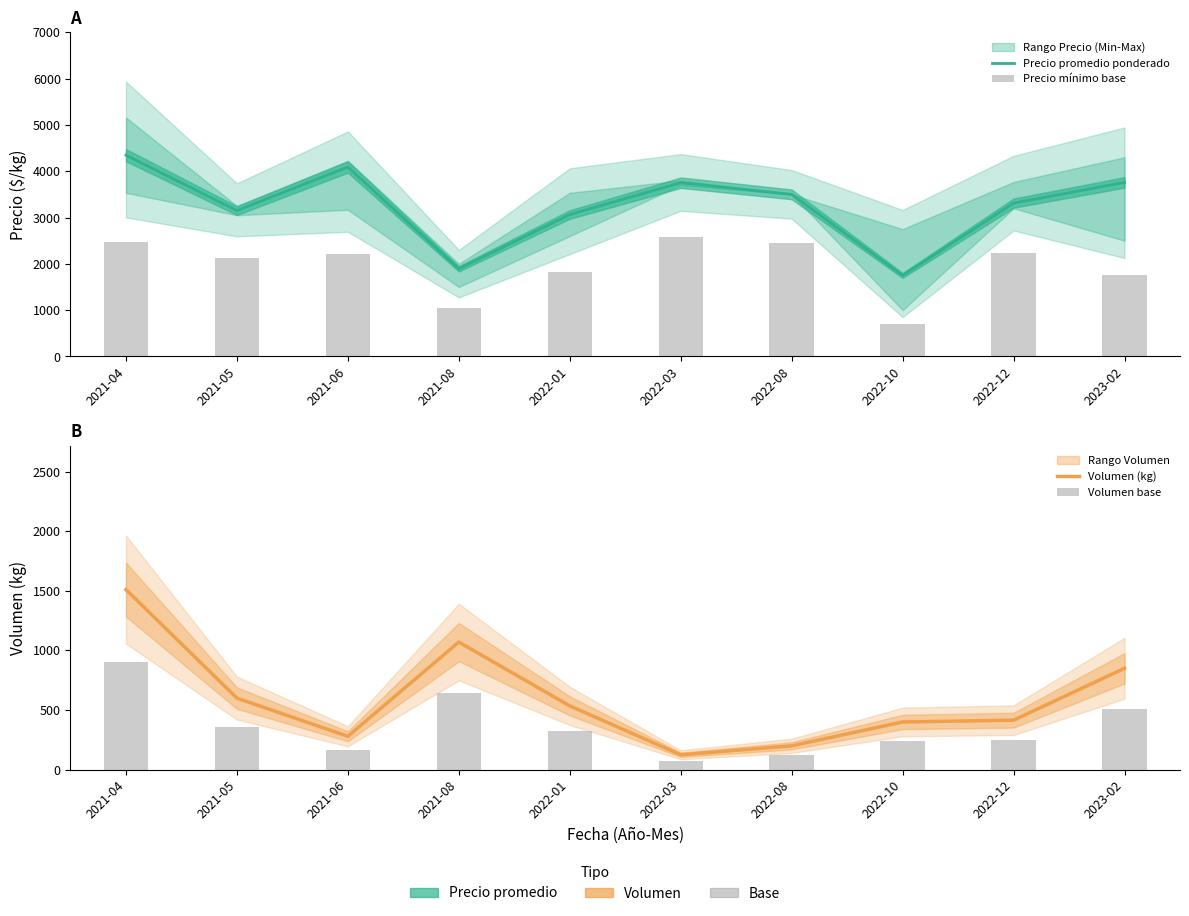

What is the label of the 6th bar from the right?

2022-01